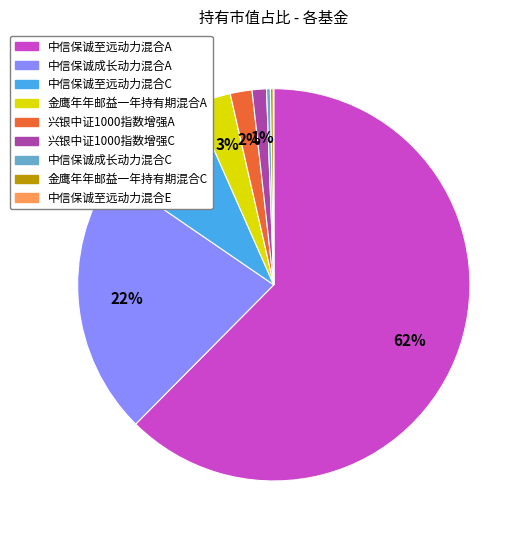

Does any single category account for the majority?

Yes